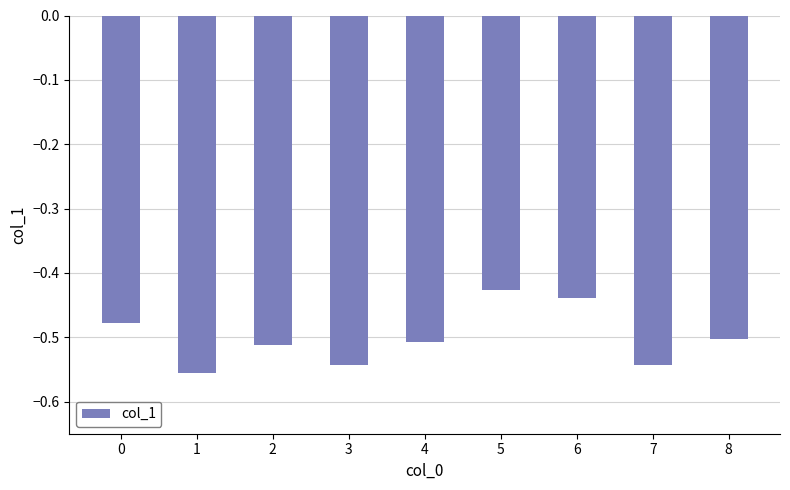

What is the sum of all values?

-4.5